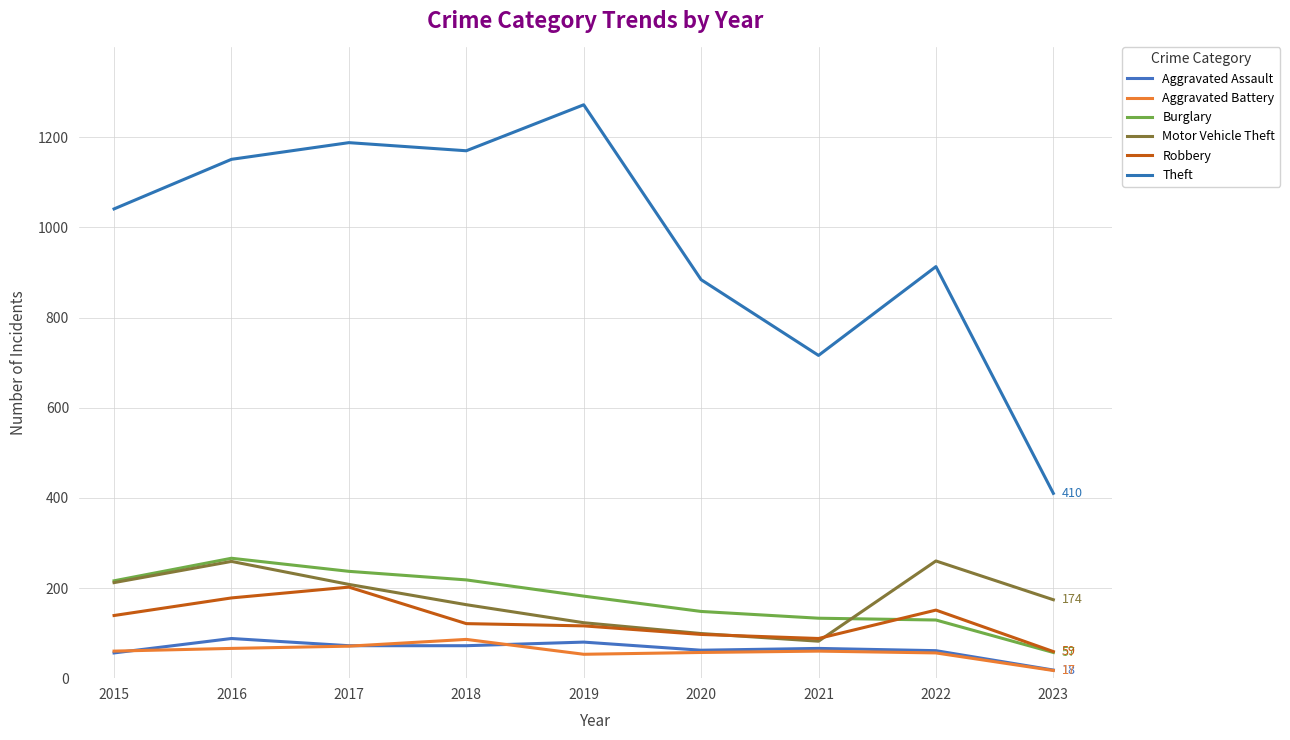

Which series has the widest spread of values?

Theft